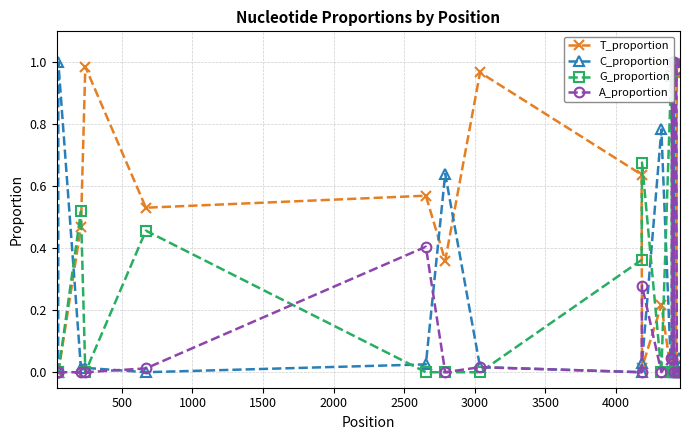

What is the total value across all series at 13?

1.0